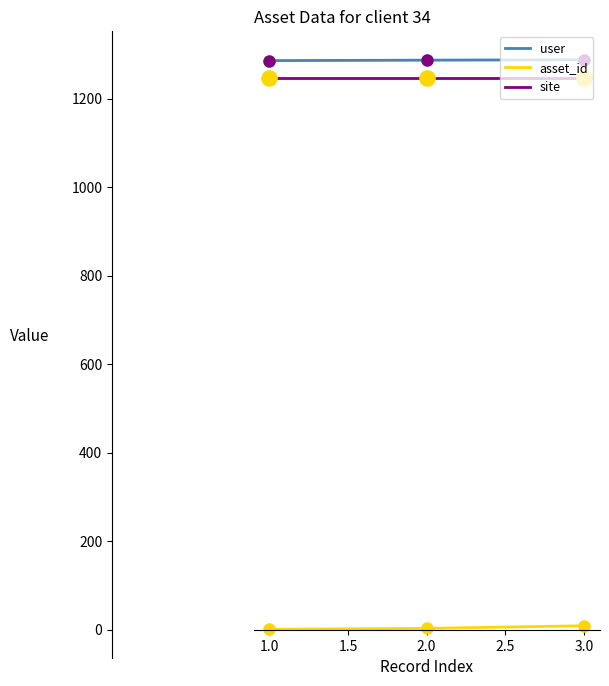

At how many categories does at least one series exceed 961?

3